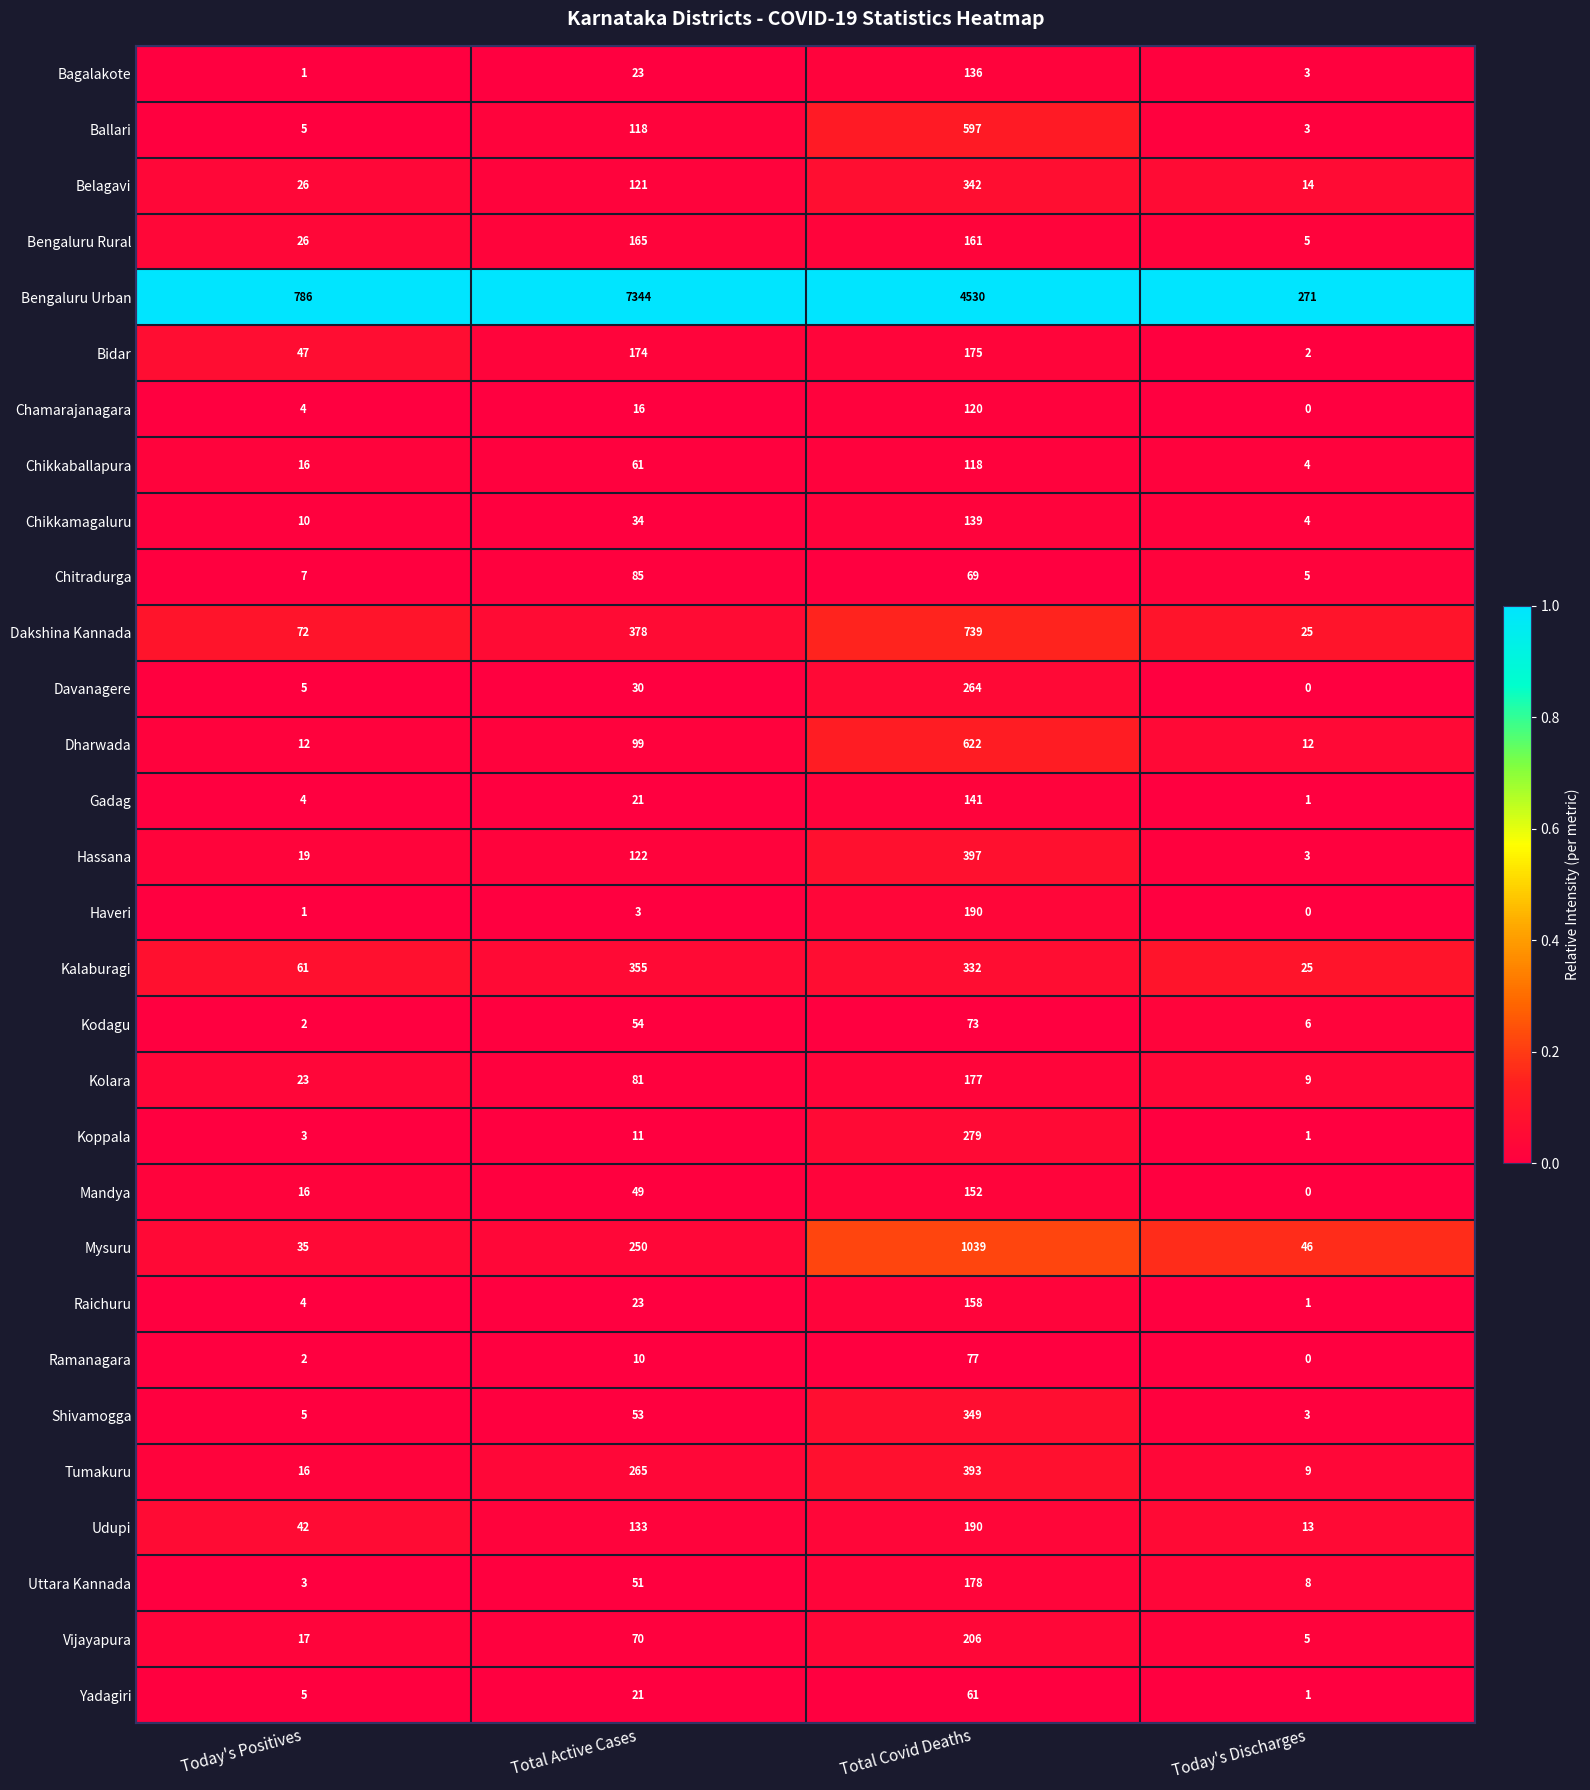

Which series changed the most between Total Active Cases and Total Covid Deaths?

Bengaluru Urban